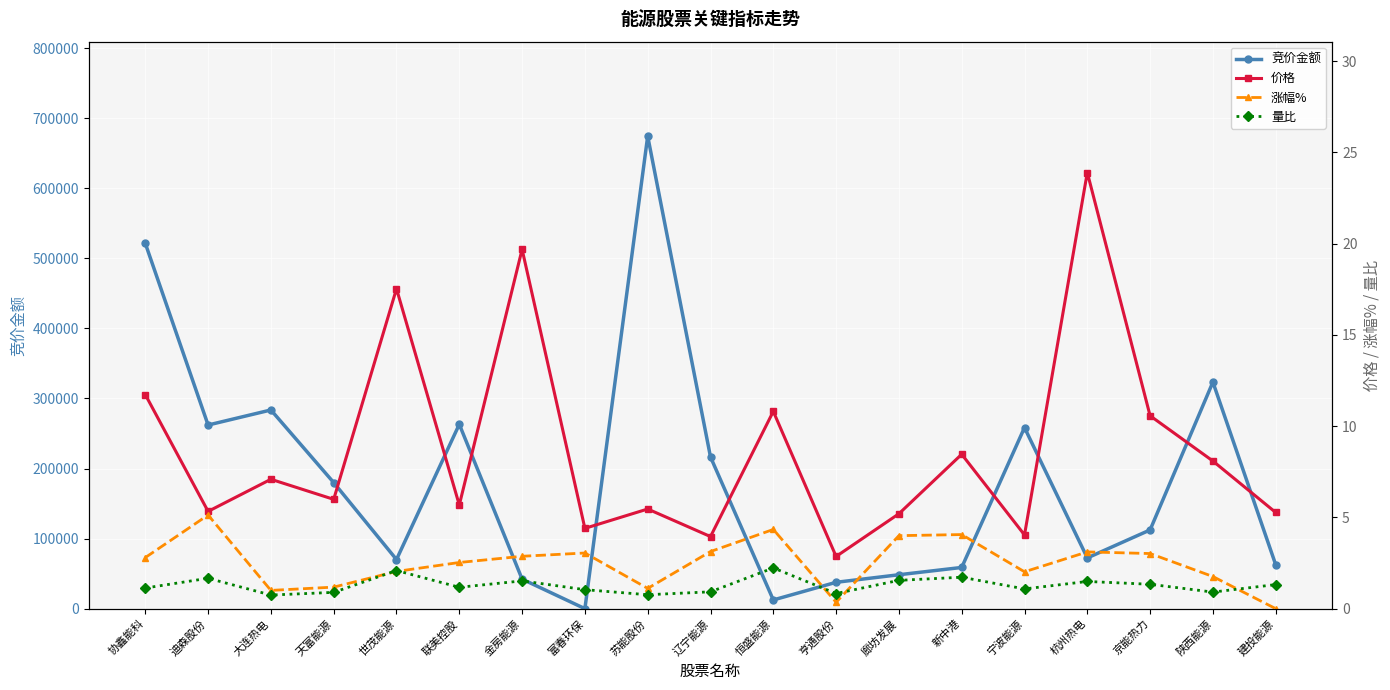

Which category has the highest value across all series?

苏能股份